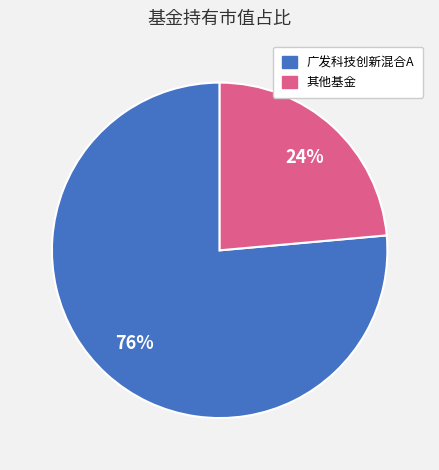

To the nearest percent, what is the average slice percentage?

50%